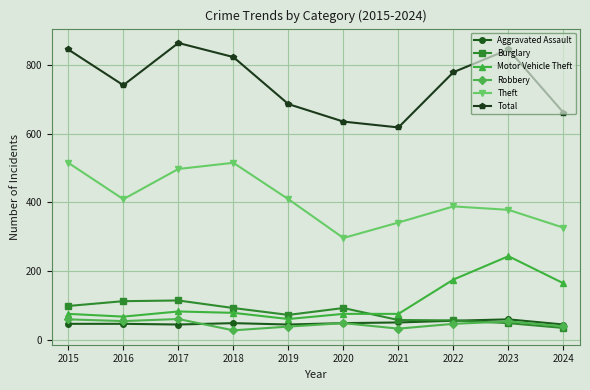

Between 2018 and 2023, which series saw the biggest shift?

Motor Vehicle Theft